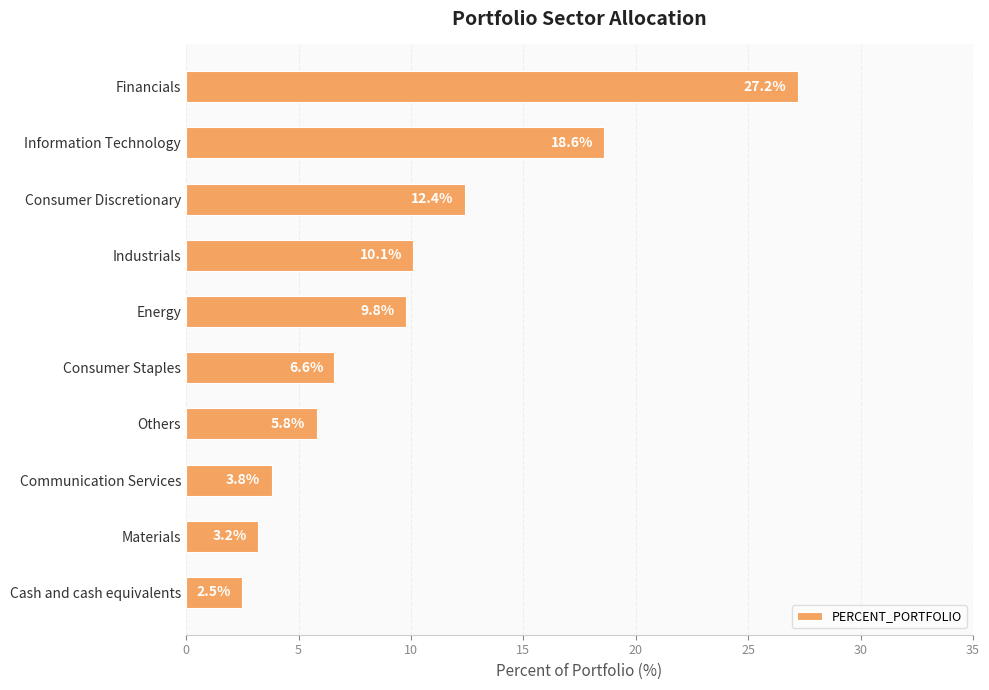

How many values exceed 9?

5